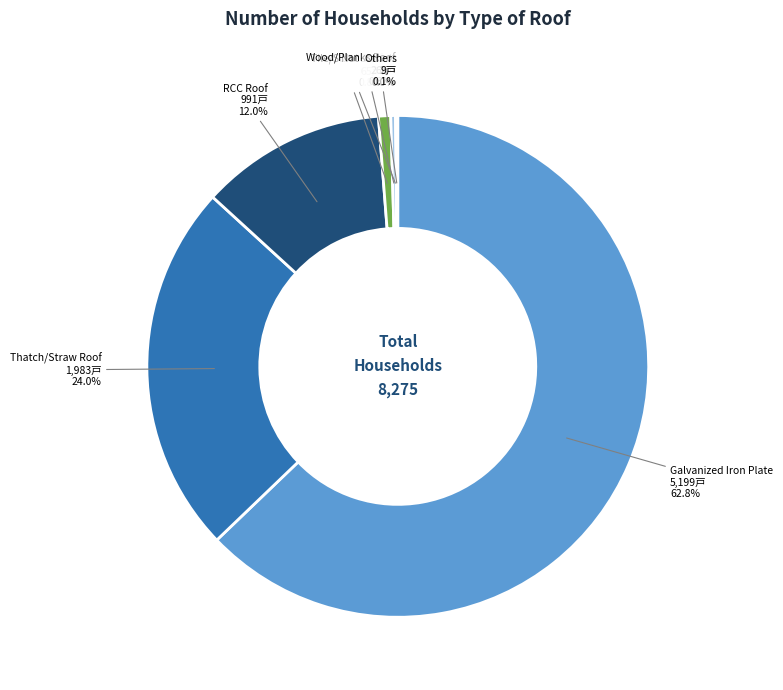

What percentage do Not stated and Galvanized Iron Plate together represent?

63.1%